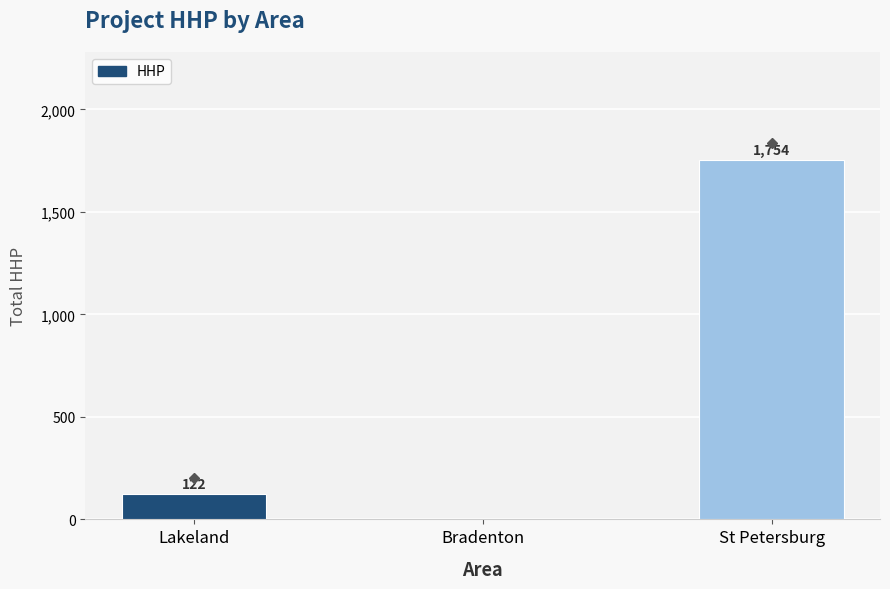

What is the maximum value shown in the chart?

1754